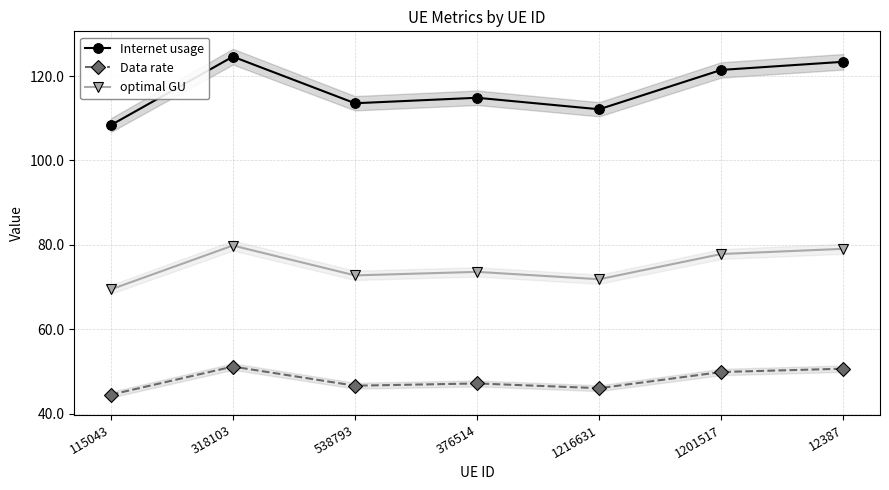

True or false: Data rate and optimal GU cross at least once.

False